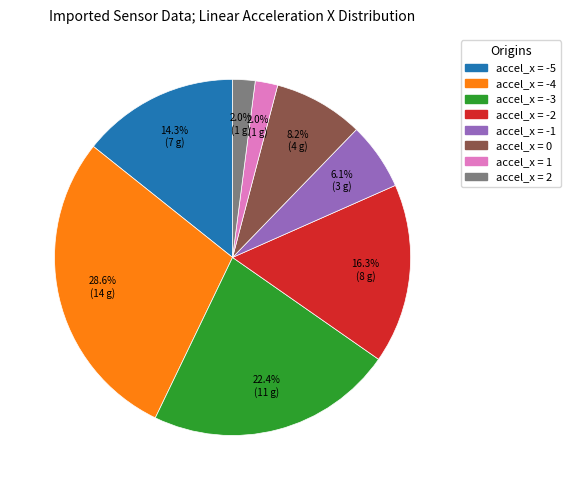

Is there any slice that represents more than half of the pie?

No